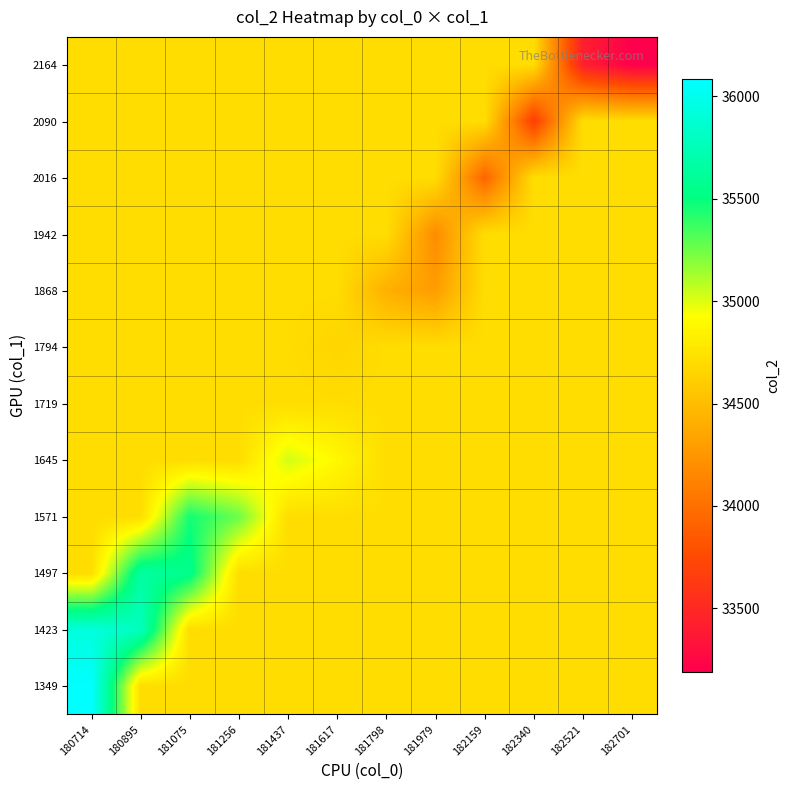

What is the greatest value displayed?

36085.3